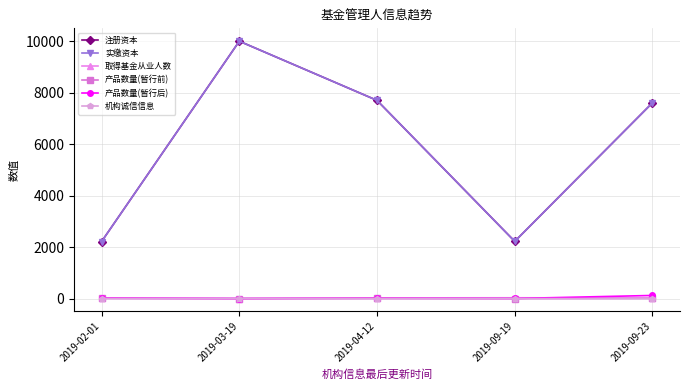

True or false: 产品数量(暂行前) has more than 1 points higher than both neighbors.

False